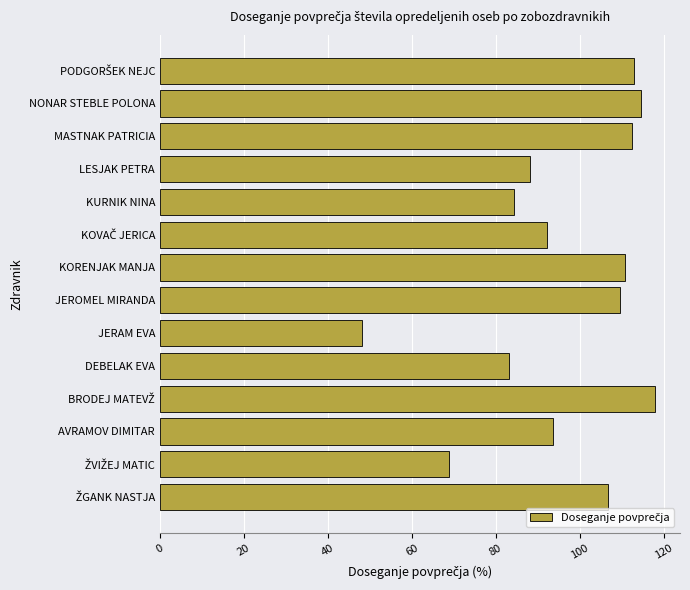

Which category has the lowest value across all series?

JERAM EVA